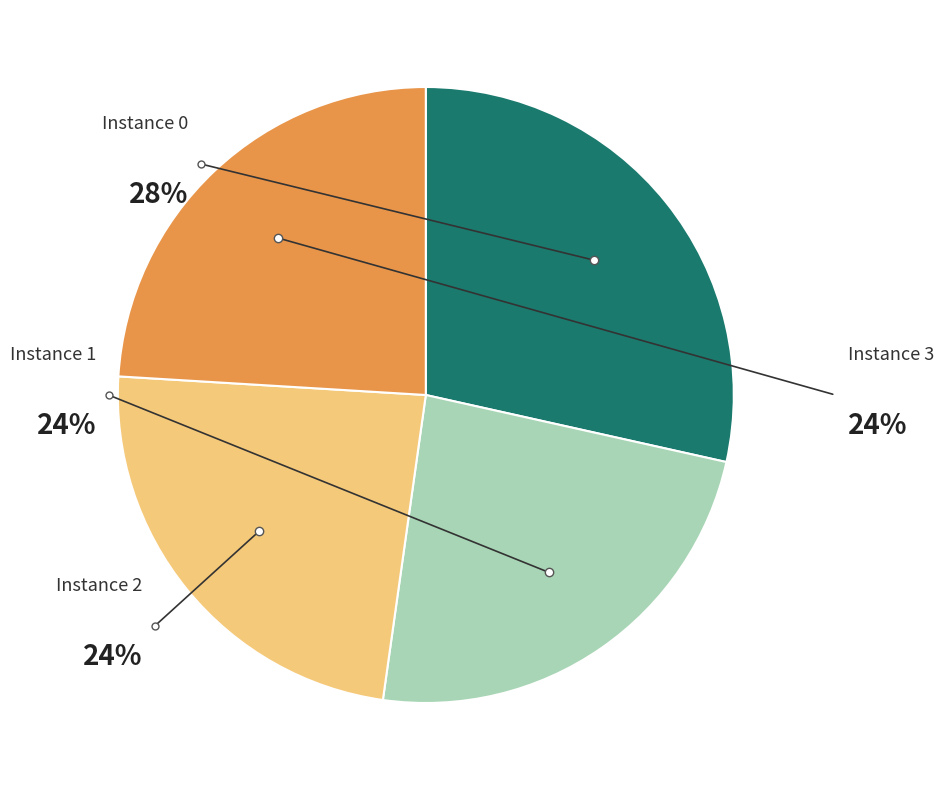

To the nearest percent, what is the average slice percentage?

25%